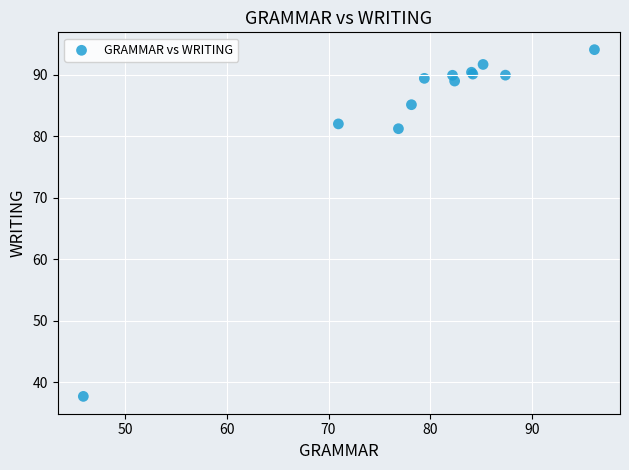

What Y value in the scatter plot is closest to 65?

81.2